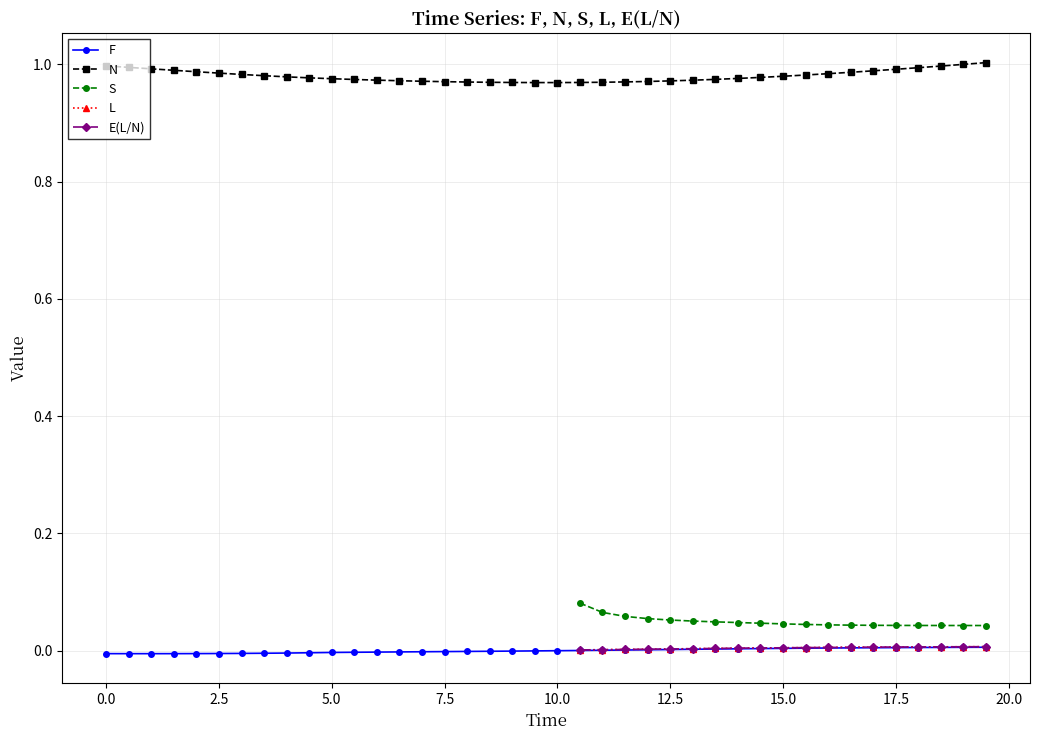

Count the number of categories in the chart.

40